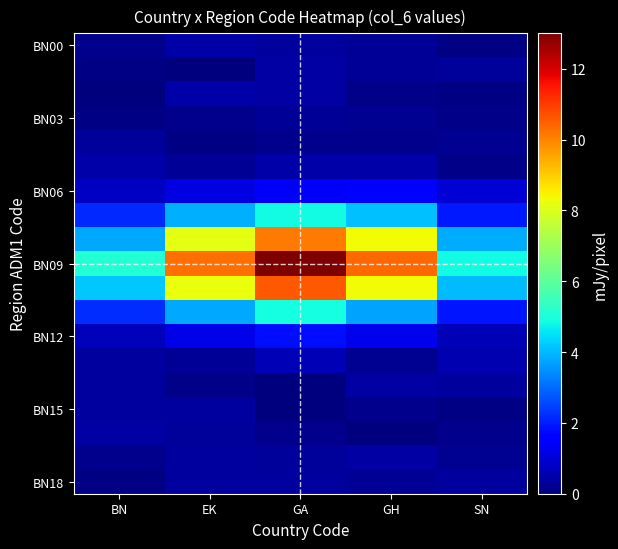

Between BN and GH, which is larger?

GH